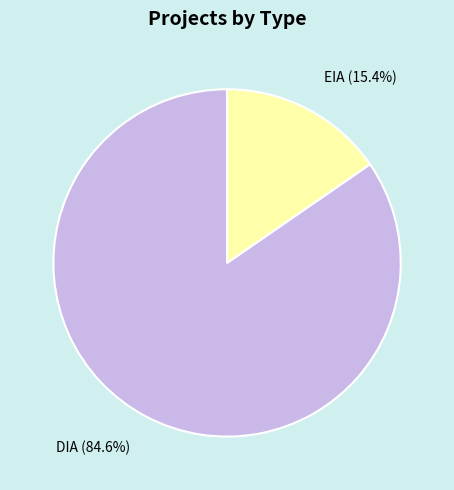

To the nearest percent, what is the combined percentage of DIA and EIA?

100%